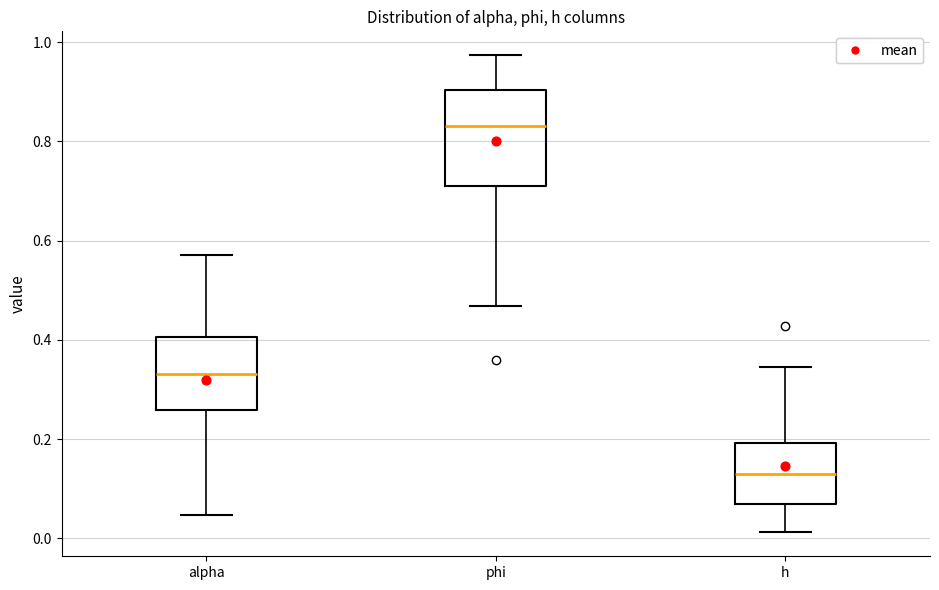

Which box has the lowest median line?

h